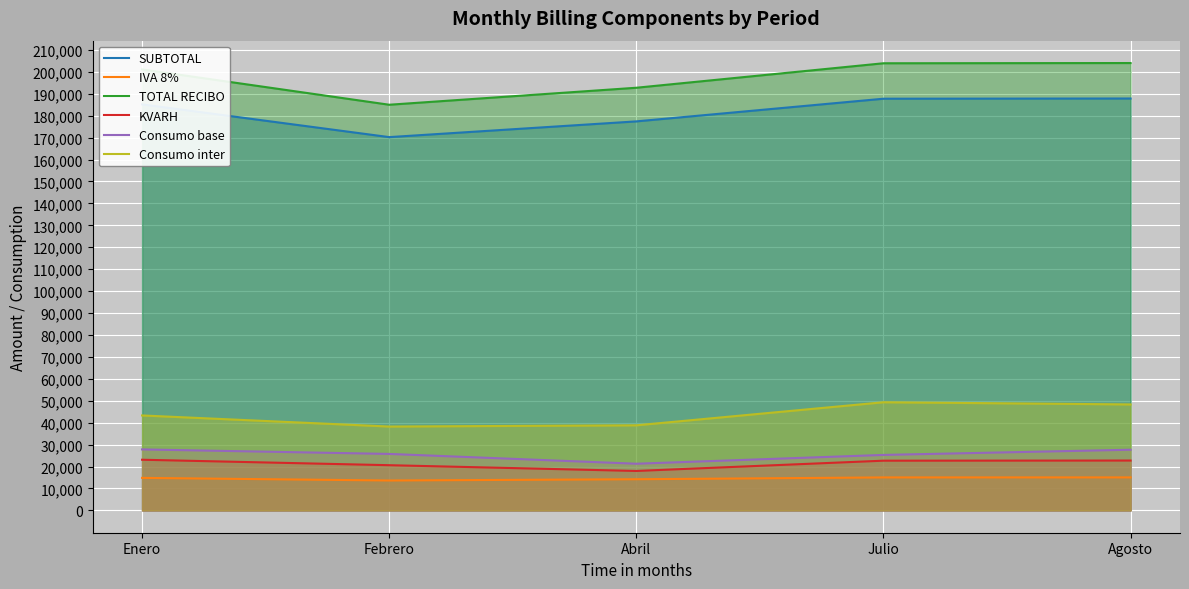

What is the value of the IVA 8% point at the 1st from the left?

14811.4